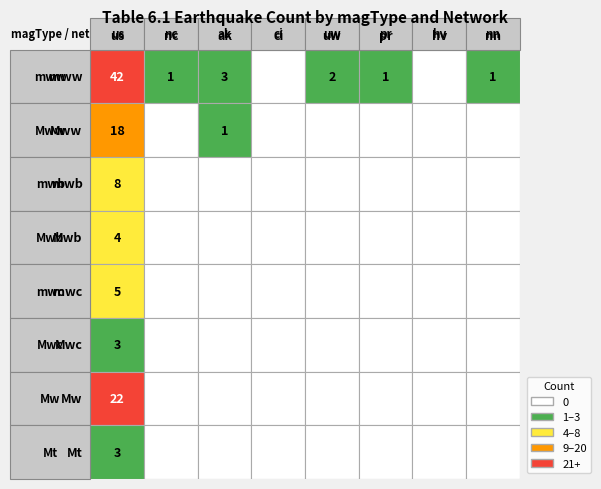

What is the average value of the Mww series?

2